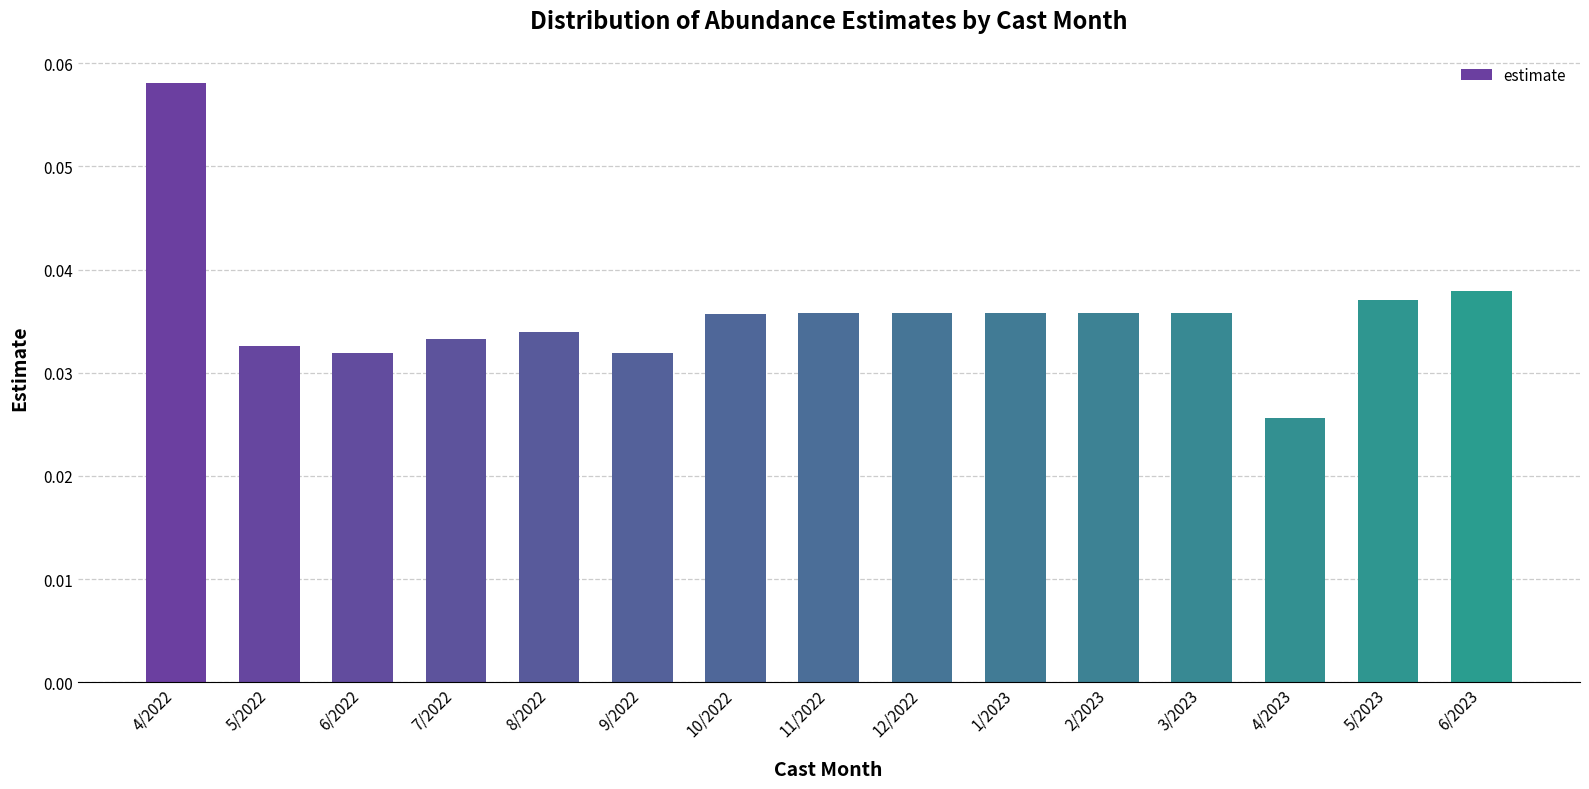

How many bars are there in total?

15